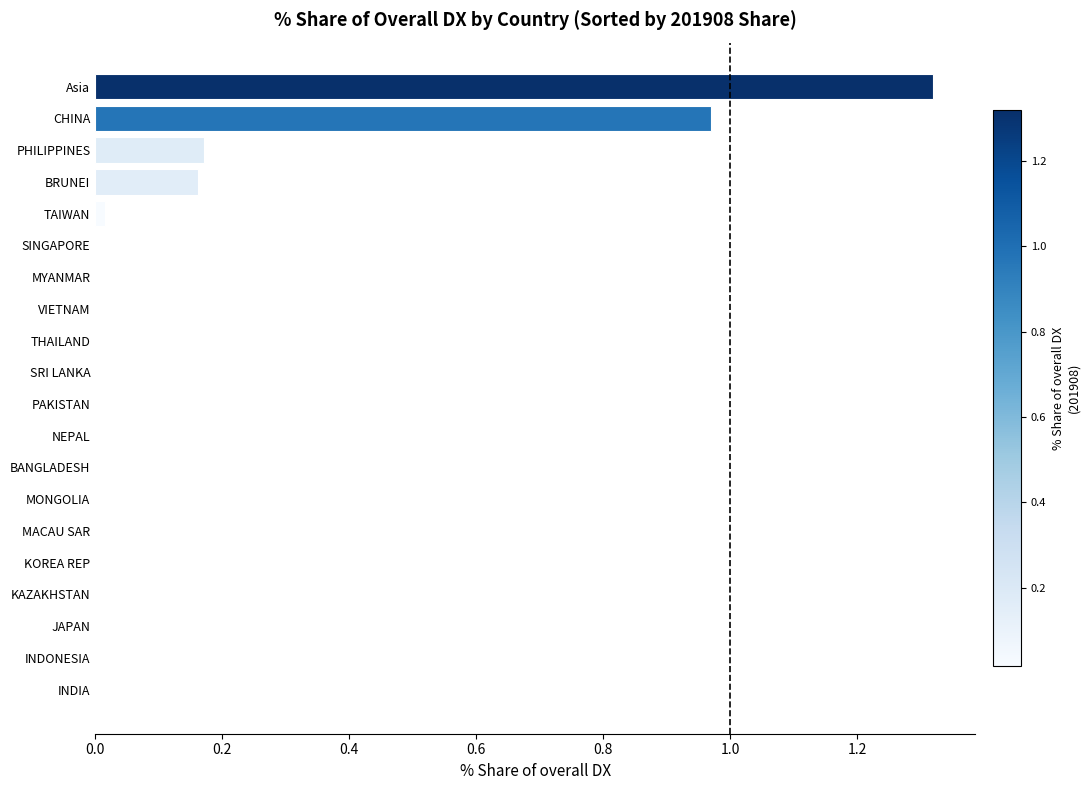

What is the sum of all values?

2.6